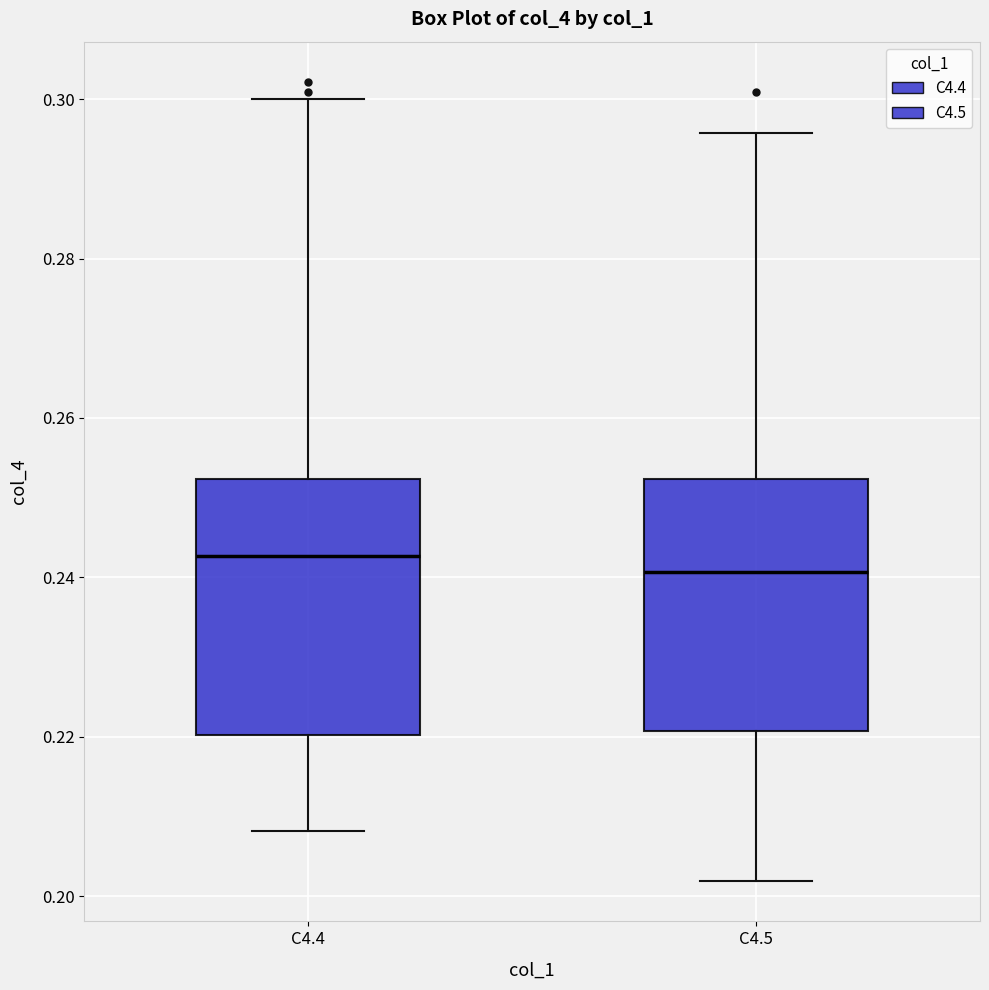

Where does the upper whisker of the box for C4.4 end on the y-axis? The values are not printed on the chart, so give them approximately, as read against the axis.

0.300